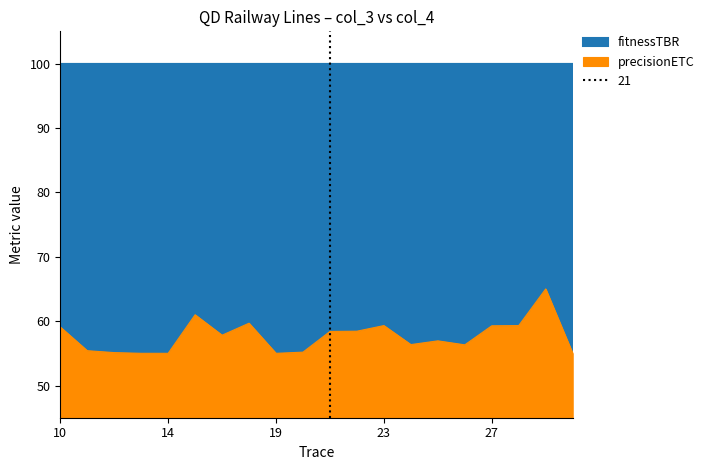

Where does the data first go above 57?

10